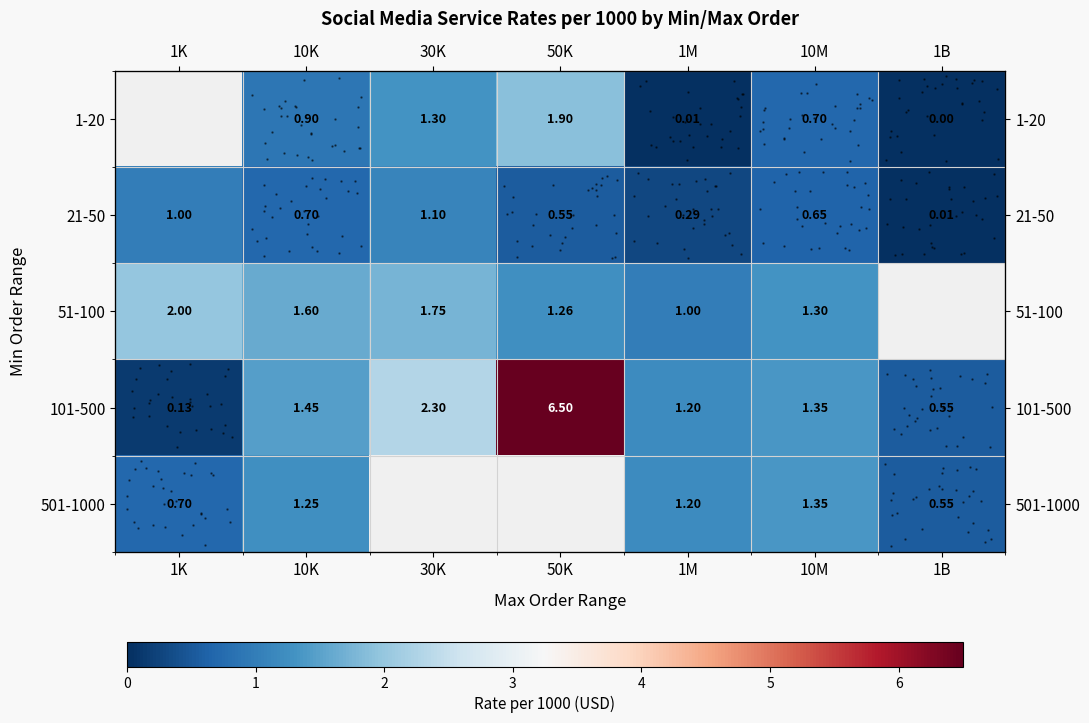

Reading left to right, transcribe all the data shown in this chart.

row_0: 1K=0.0	10K=0.9	30K=1.3	50K=1.9	1M=0.0	10M=0.7	1B=0.0
row_1: 1K=1.0	10K=0.7	30K=1.1	50K=0.6	1M=0.3	10M=0.7	1B=0.0
row_2: 1K=2.0	10K=1.6	30K=1.8	50K=1.3	1M=1.0	10M=1.3	1B=0.0
row_3: 1K=0.1	10K=1.4	30K=2.3	50K=6.5	1M=1.2	10M=1.4	1B=0.6
row_4: 1K=0.7	10K=1.2	30K=0.0	50K=0.0	1M=1.2	10M=1.4	1B=0.6